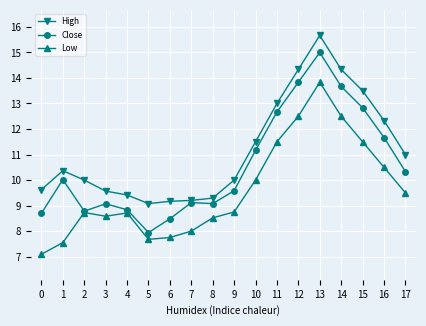

How many lines are shown in the chart?

3